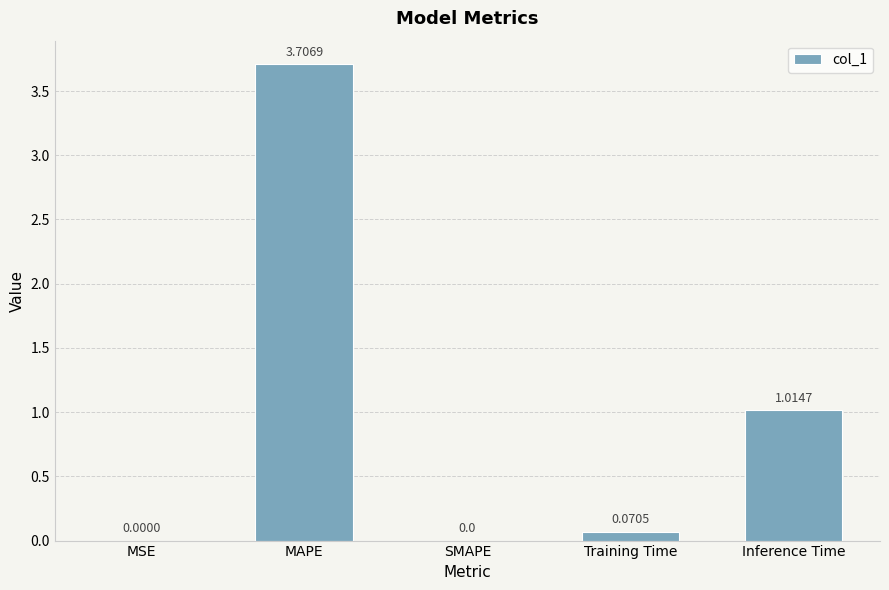

Where is the data nearest to the value 1?

Inference Time